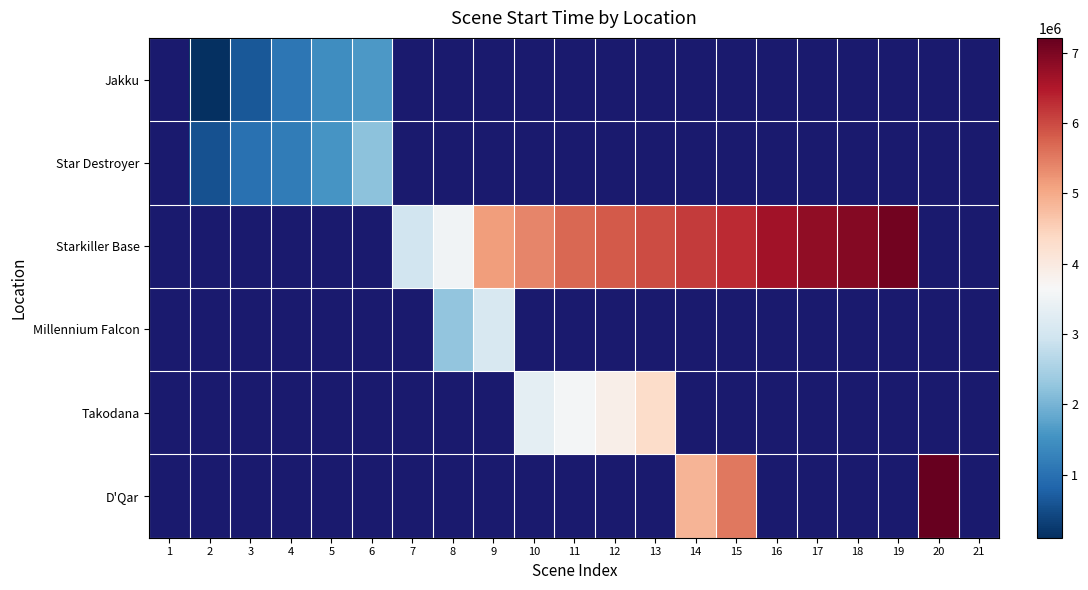

At which category does the chart reach its minimum across all series?

2